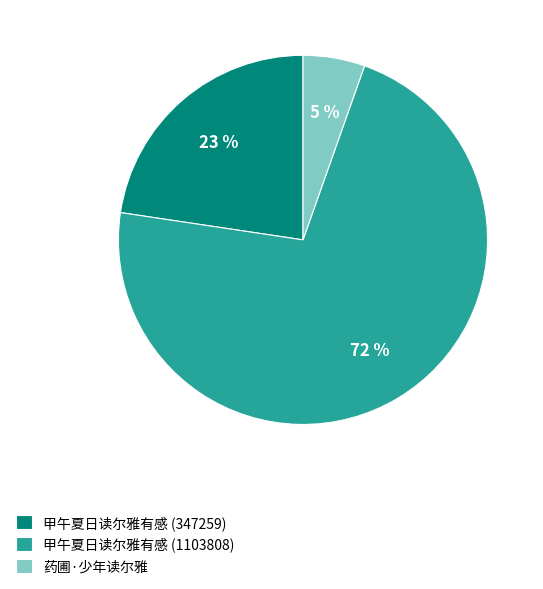

How many segments does this pie chart have?

3